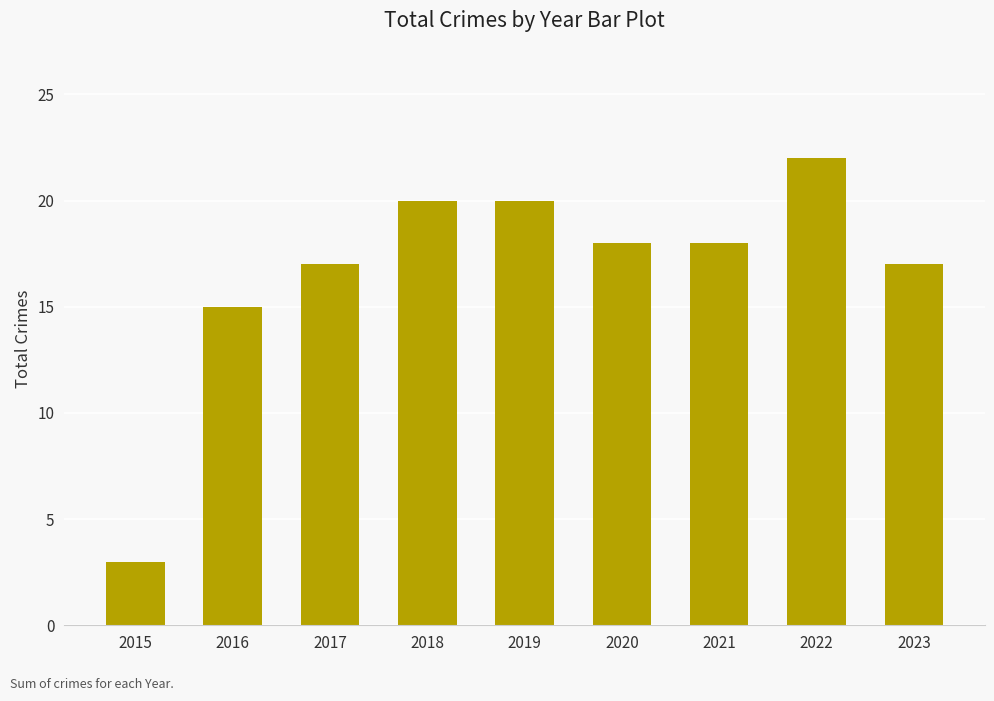

What is the change in value from 2015 to 2021?

+15